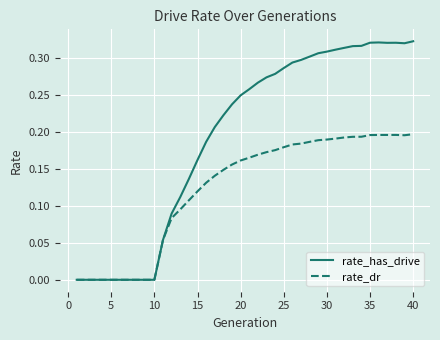

Which series has the widest spread of values?

rate_has_drive